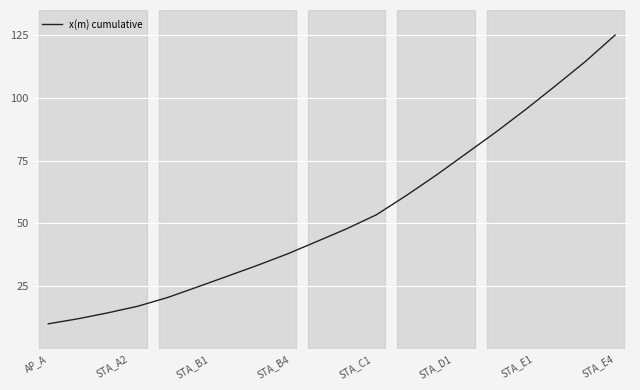

True or false: there are more than 1 points higher than both neighbors.

False